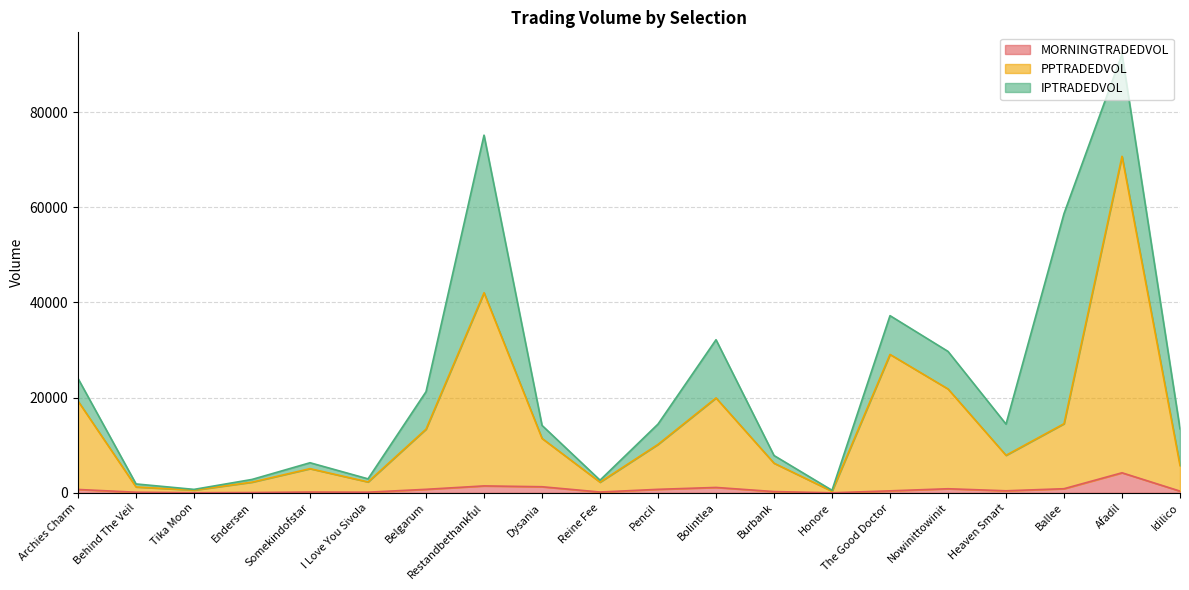

What is the value of the PPTRADEDVOL point at the 20th from the left?

5736.1